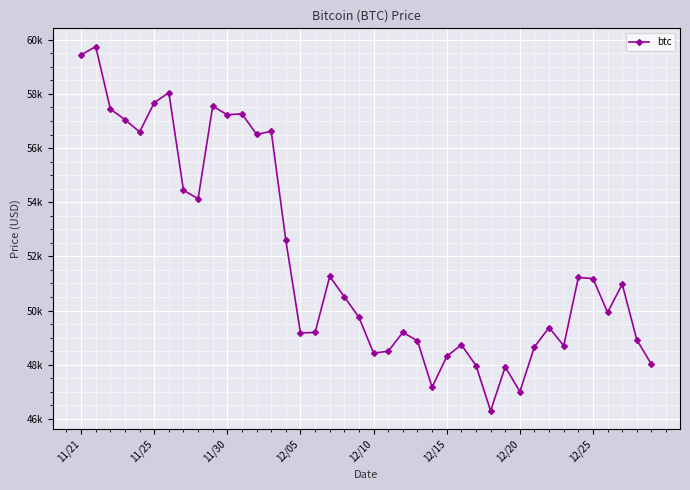

Does the chart have visible grid lines?

Yes